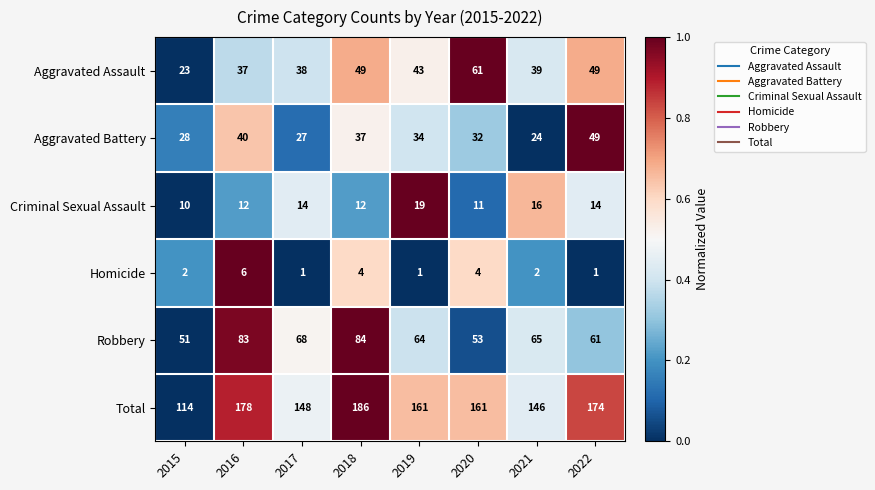

Which series has the widest spread of values?

Total